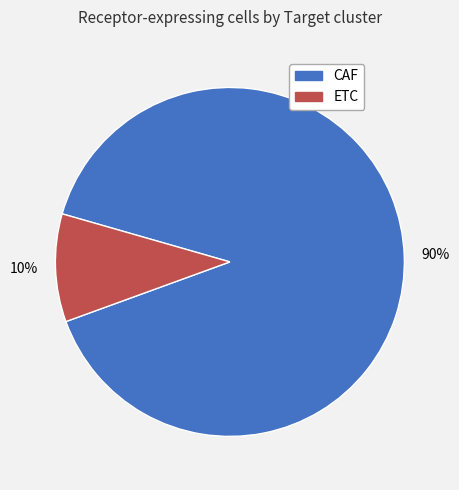

To the nearest percent, what portion does ETC represent?

10%